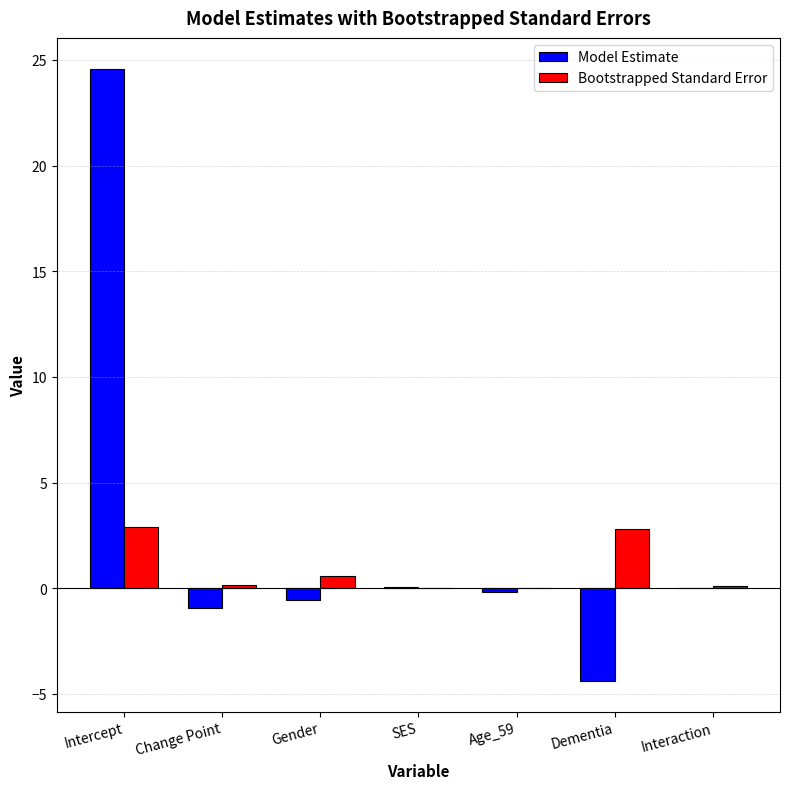

The Model Estimate series shows -4.4 at Dementia. True or false?

True